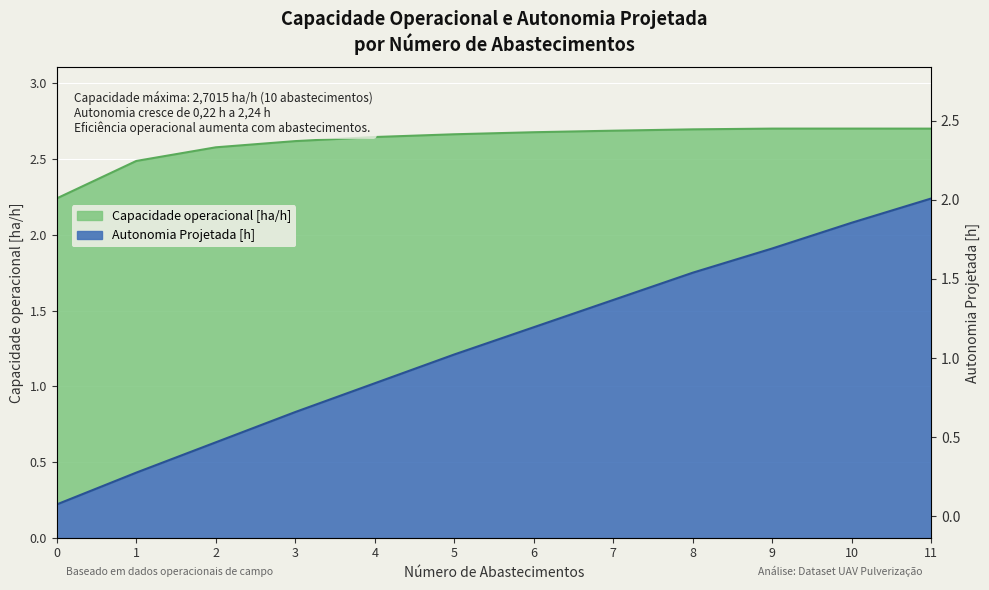

What are all the series names shown in the legend?

Capacidade operacional [ha/h], Autonomia Projetada [h]